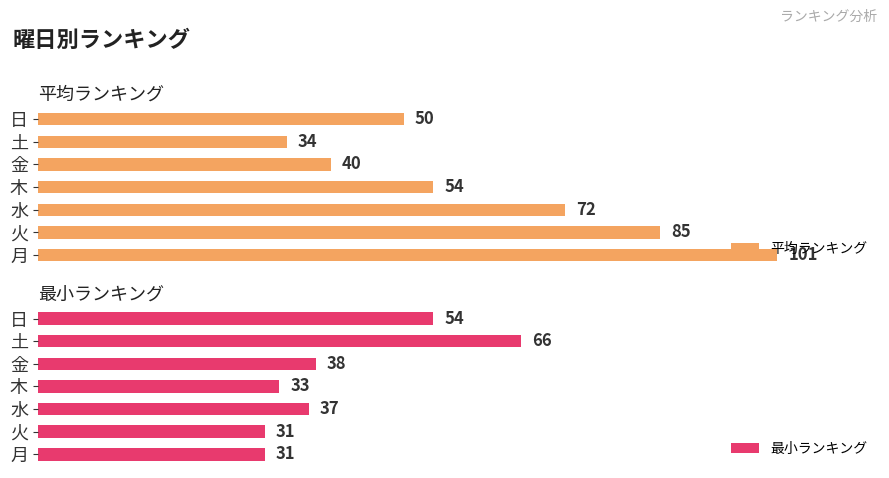

What is the greatest value displayed?

101